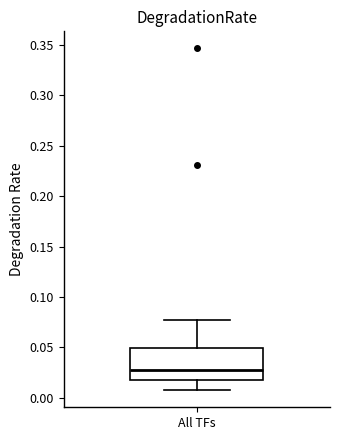

Where does the upper whisker of the box for All TFs end on the y-axis? The values are not printed on the chart, so give them approximately, as read against the axis.

0.075